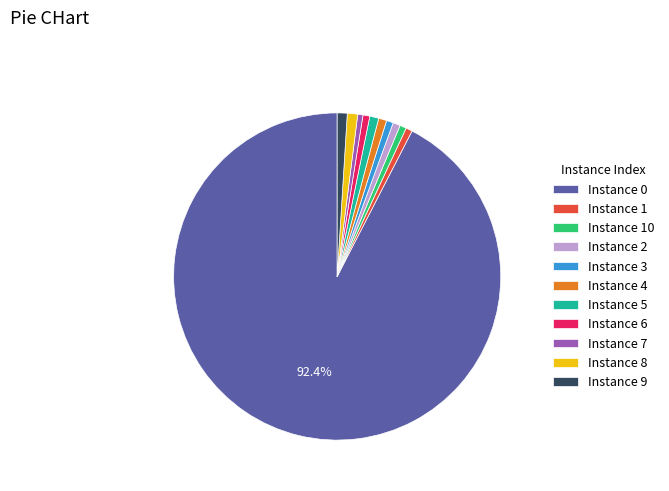

Count the number of slices in the pie.

11